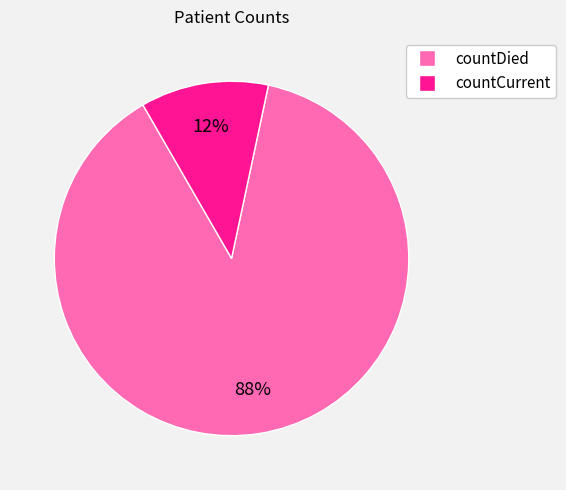

Is there any slice that represents more than half of the pie?

Yes